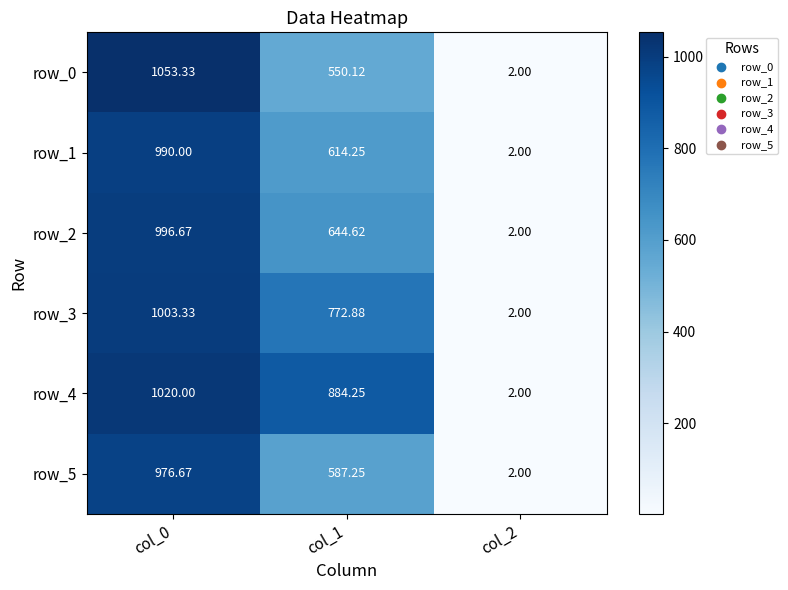

The row_3 series shows 3.1 at col_2. True or false?

False